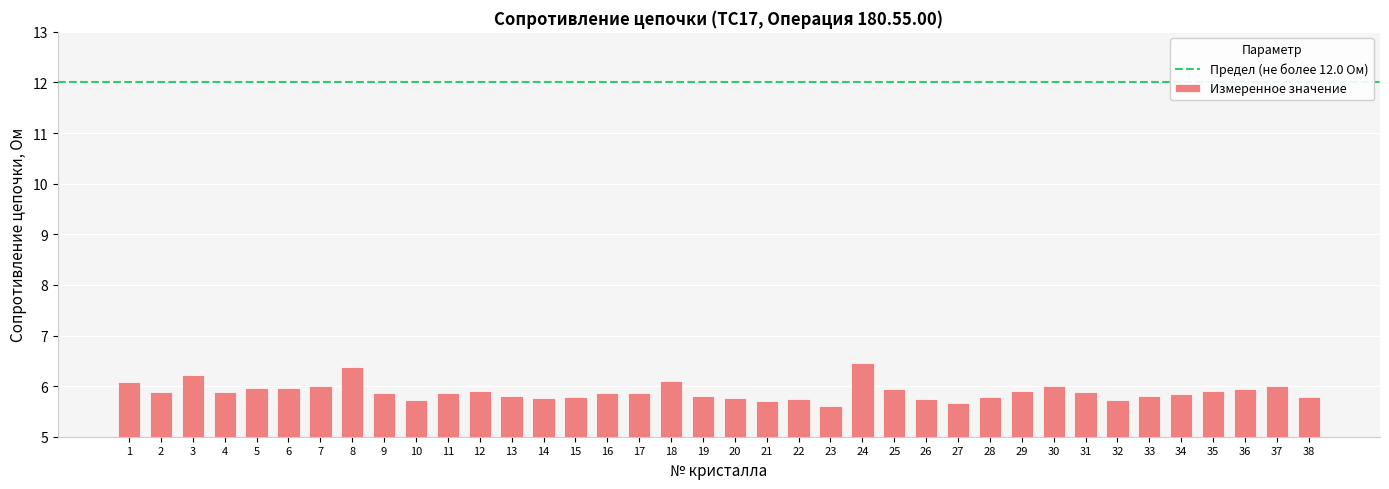

How many categories are shown in the chart?

38